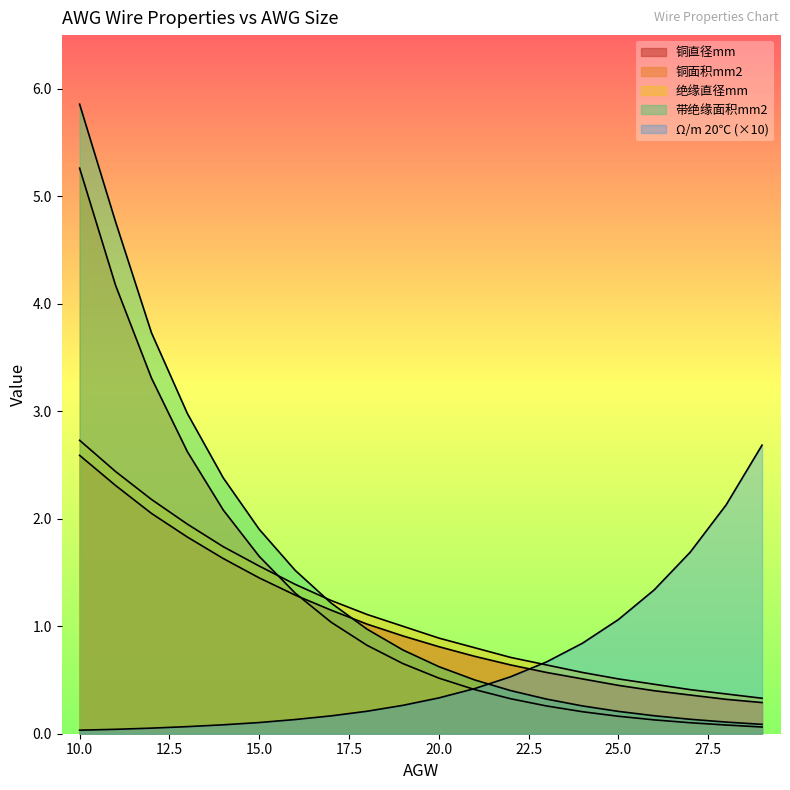

Is the value of 铜面积mm2 at 17 greater than the value of Ω/m 20℃ at 14?

Yes